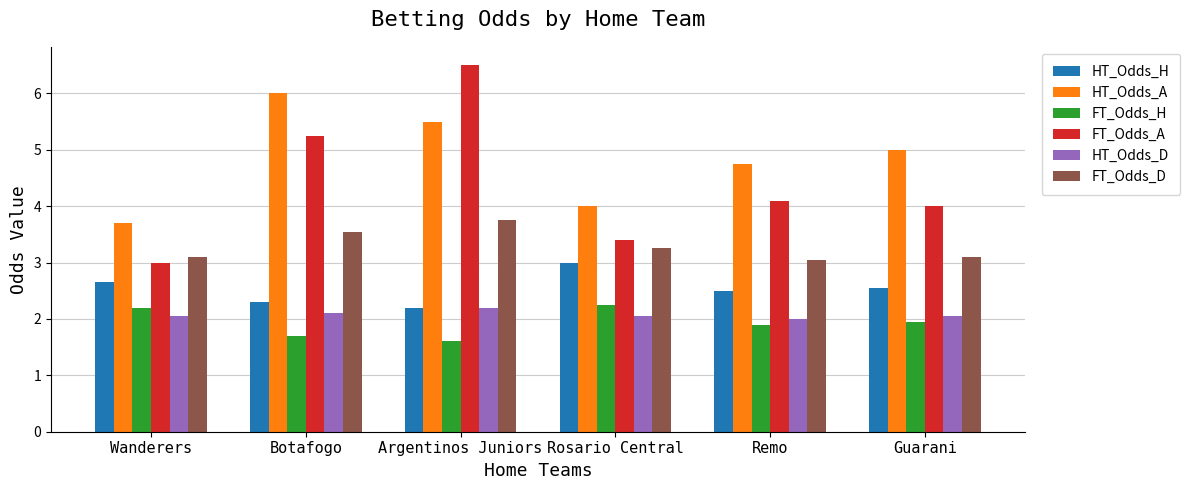

Count the HT_Odds_A values in the range 4 to 5.

3